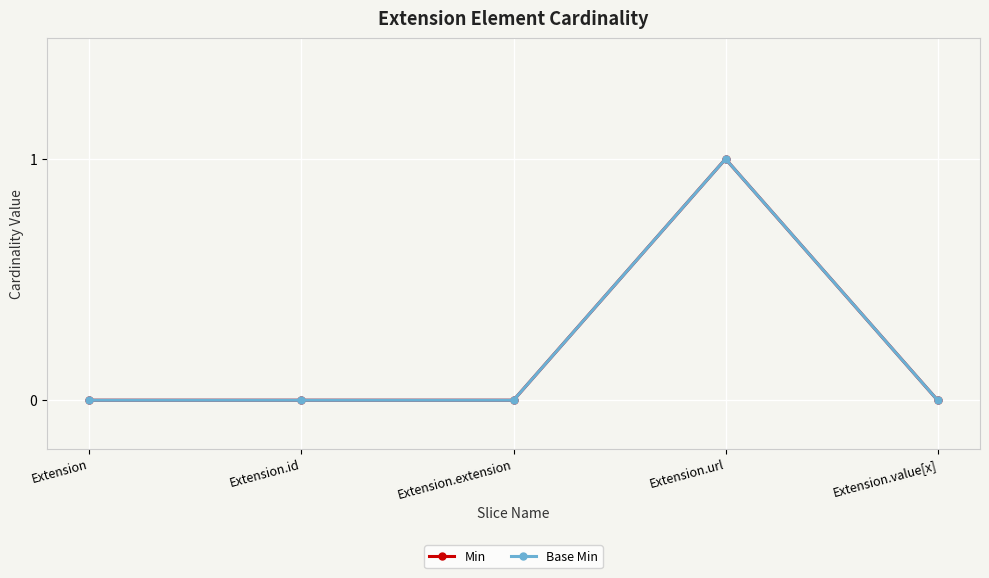

Does the chart have visible grid lines?

Yes